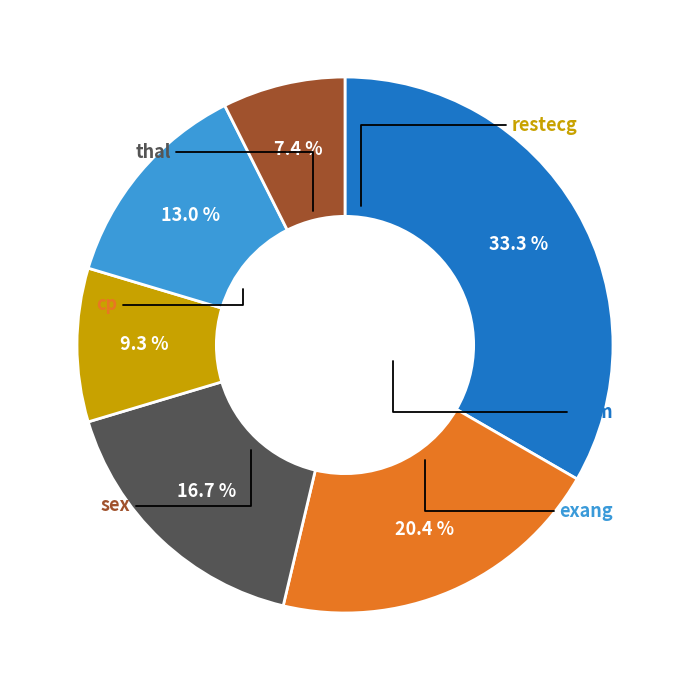

Does any single category account for the majority?

No